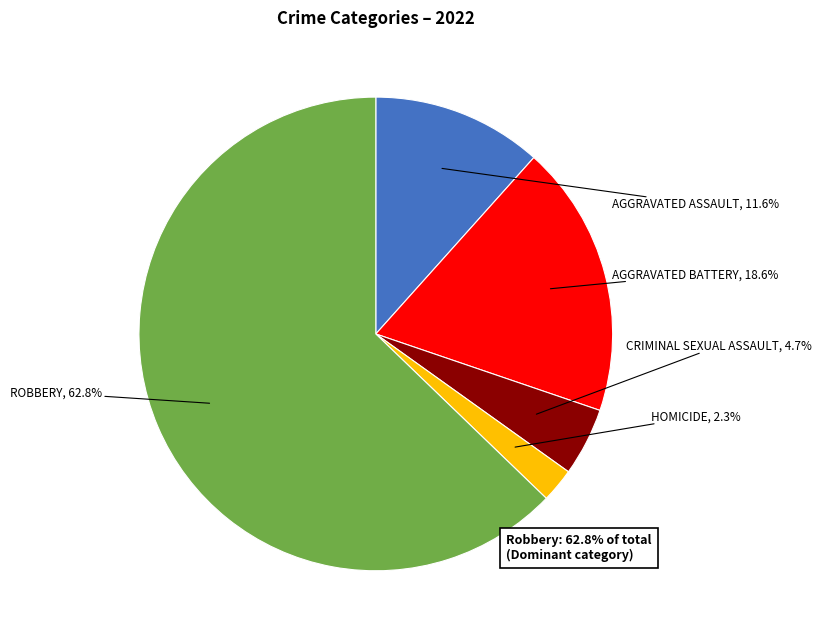

Is there any slice that represents more than half of the pie?

Yes